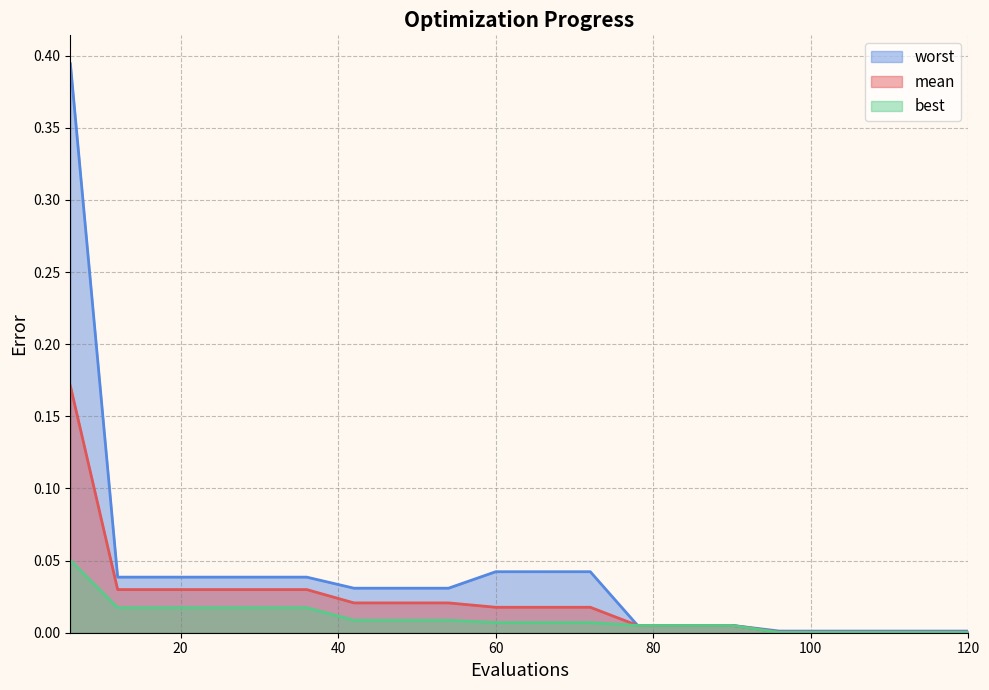

Reading left to right, what are all the values shown in this chart?

mean: 6=0.2	12=0.0	18=0.0	24=0.0	30=0.0	36=0.0	42=0.0	48=0.0	54=0.0	60=0.0	66=0.0	72=0.0	78=0.0	84=0.0	90=0.0	96=0.0	102=0.0	108=0.0	114=0.0	120=0.0
best: 6=0.1	12=0.0	18=0.0	24=0.0	30=0.0	36=0.0	42=0.0	48=0.0	54=0.0	60=0.0	66=0.0	72=0.0	78=0.0	84=0.0	90=0.0	96=0.0	102=0.0	108=0.0	114=0.0	120=0.0
worst: 6=0.4	12=0.0	18=0.0	24=0.0	30=0.0	36=0.0	42=0.0	48=0.0	54=0.0	60=0.0	66=0.0	72=0.0	78=0.0	84=0.0	90=0.0	96=0.0	102=0.0	108=0.0	114=0.0	120=0.0